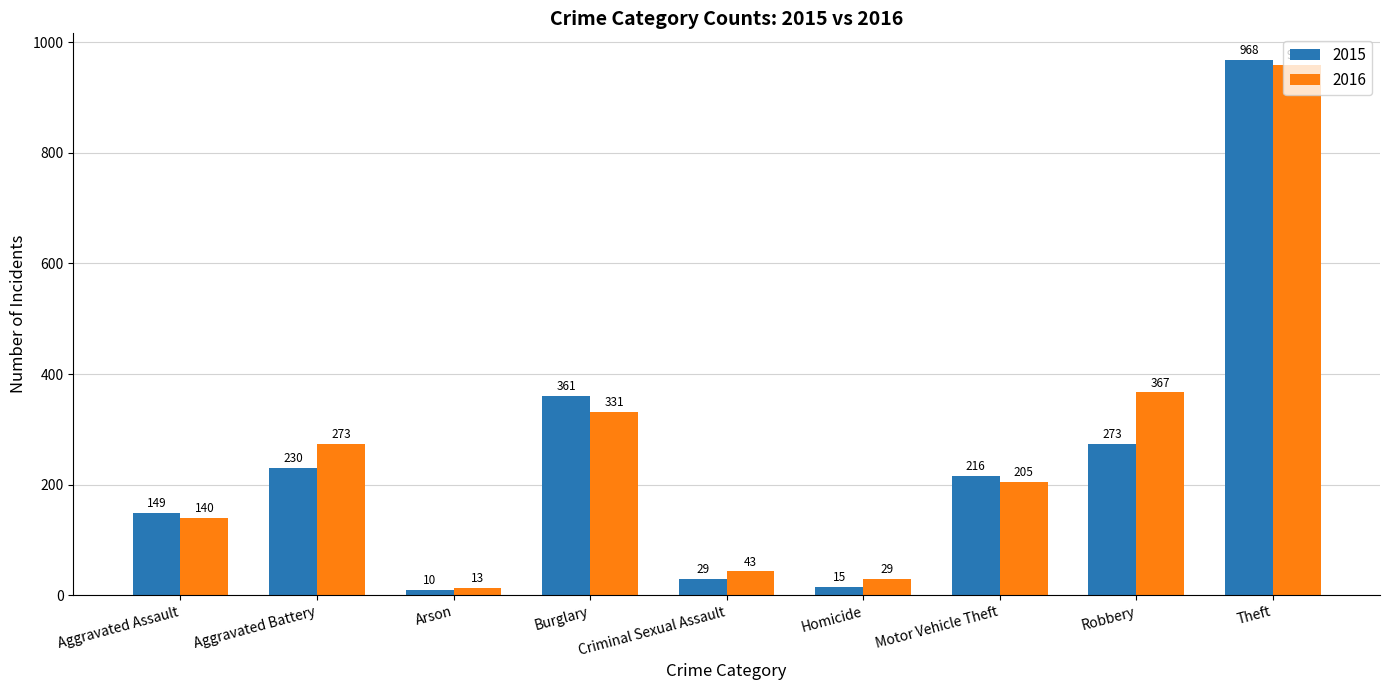

What is the minimum value for 2016?

13